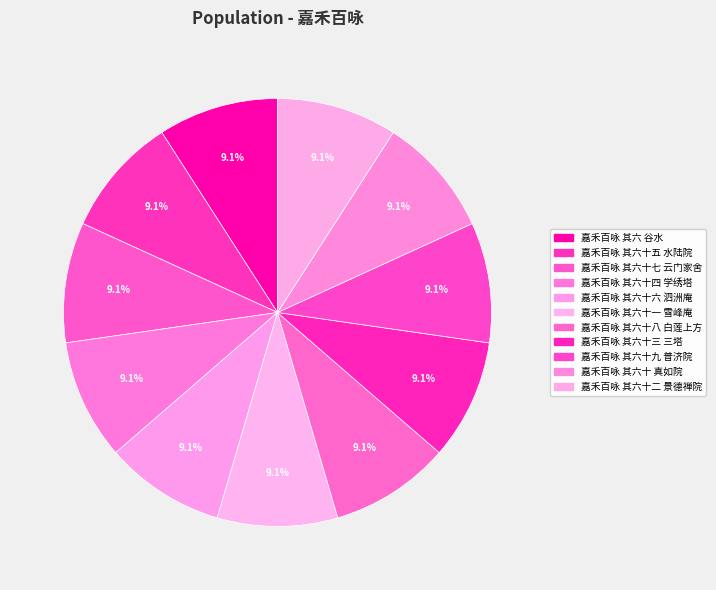

Is there any slice that represents more than half of the pie?

No